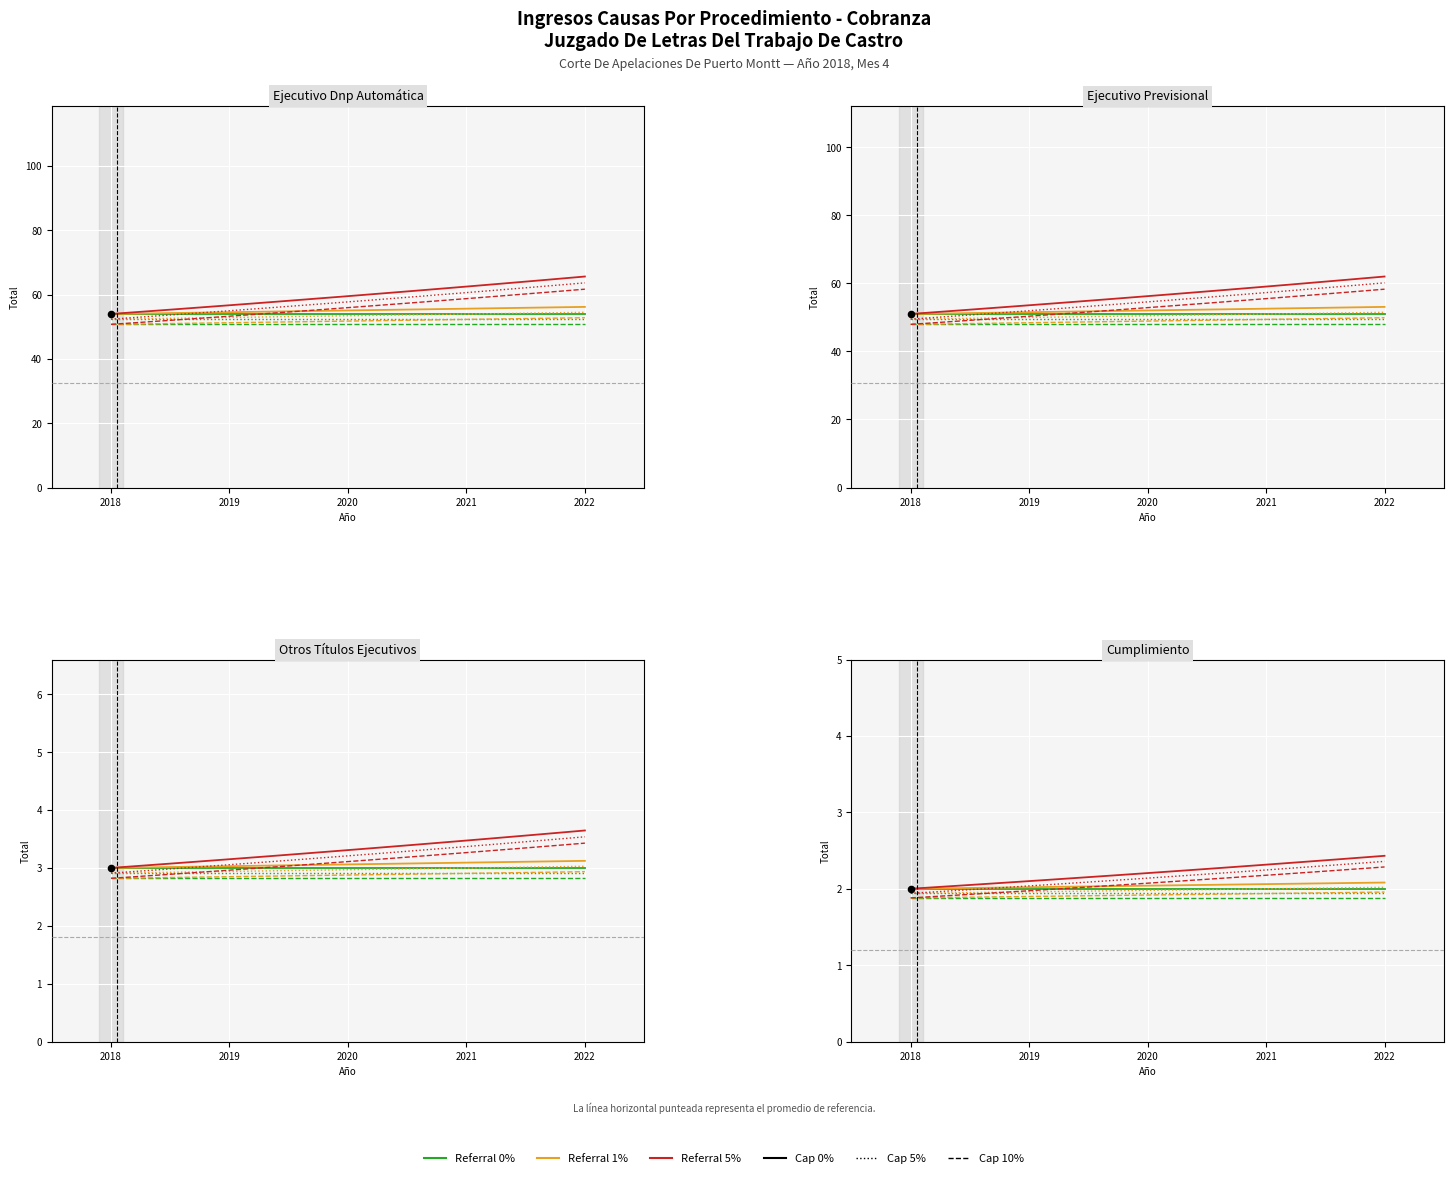

Which series has the widest spread of Y values?

Referral 5%, Cap -